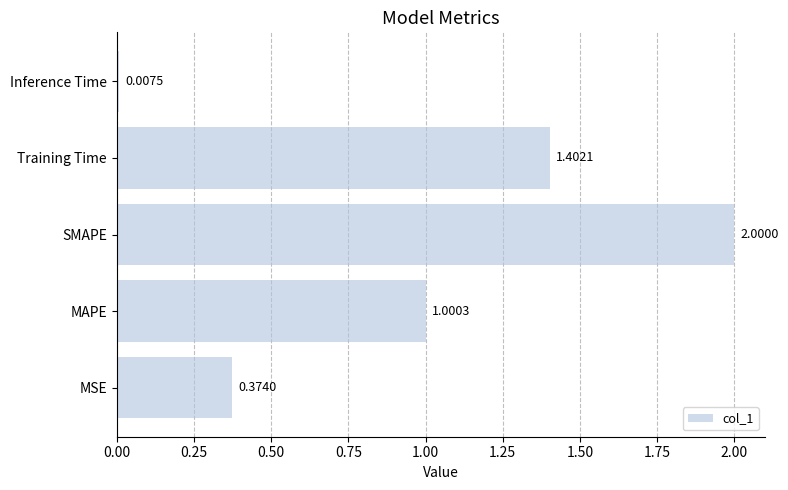

Where is the data nearest to the value 1?

MAPE